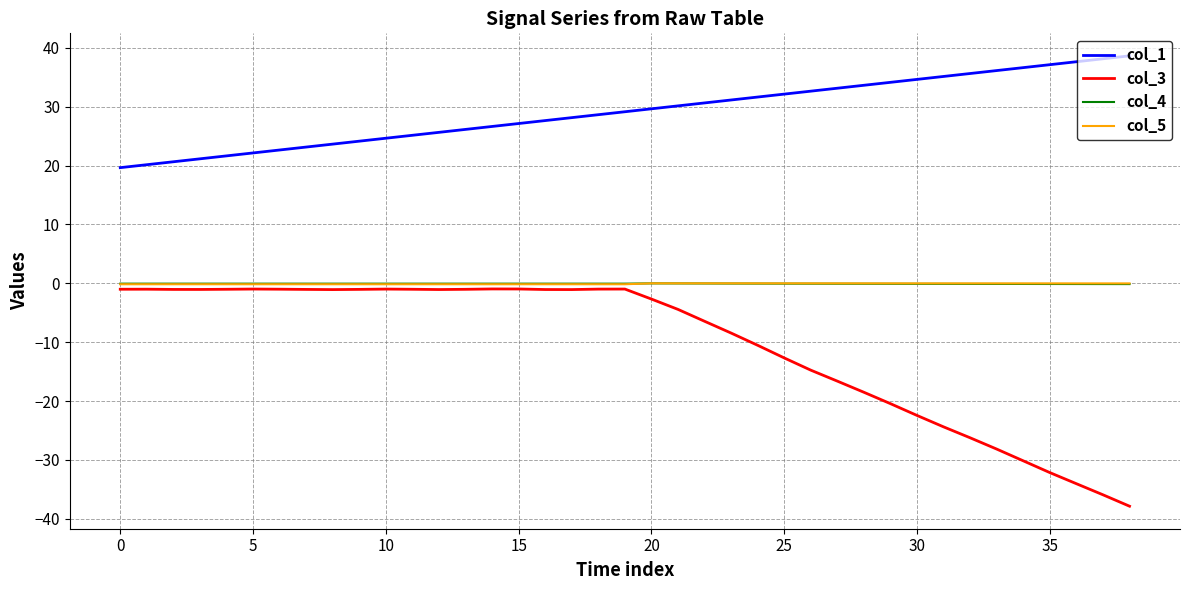

Which series has the widest spread of values?

col_3